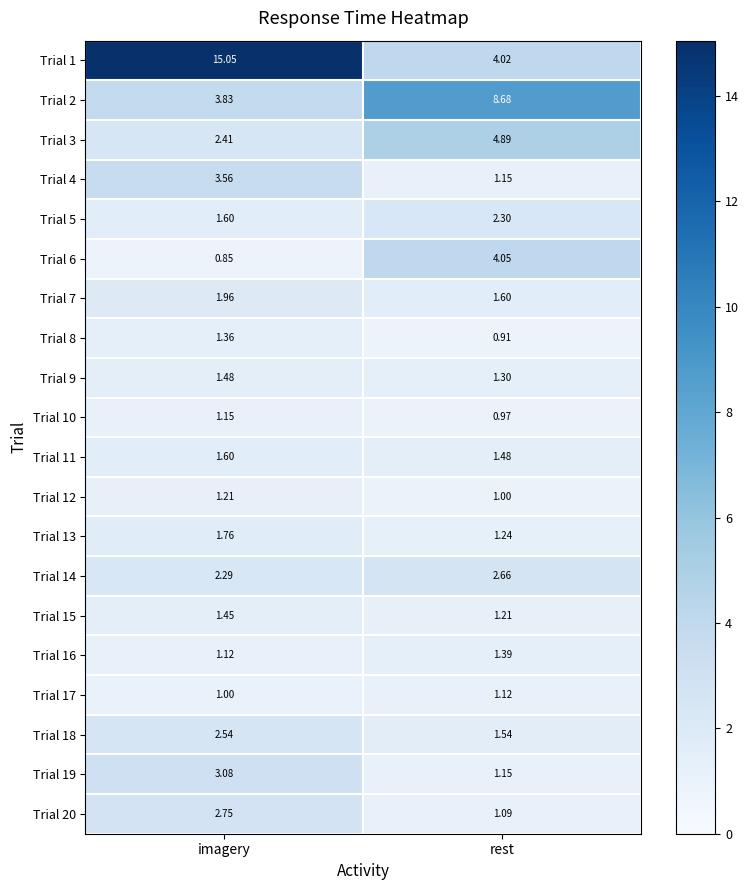

At which category does the chart reach its minimum across all series?

imagery